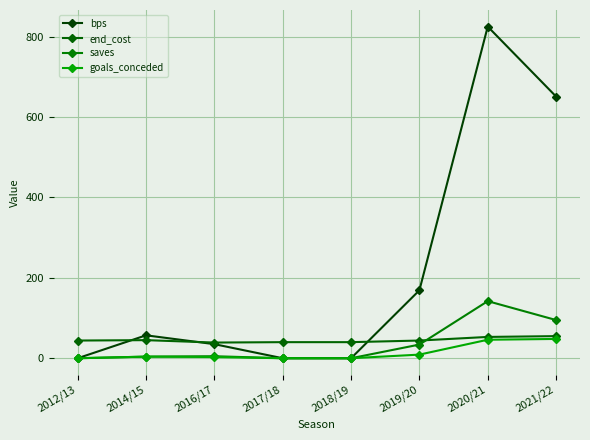

Is the value of end_cost at 2020/21 greater than the value of saves at 2018/19?

Yes